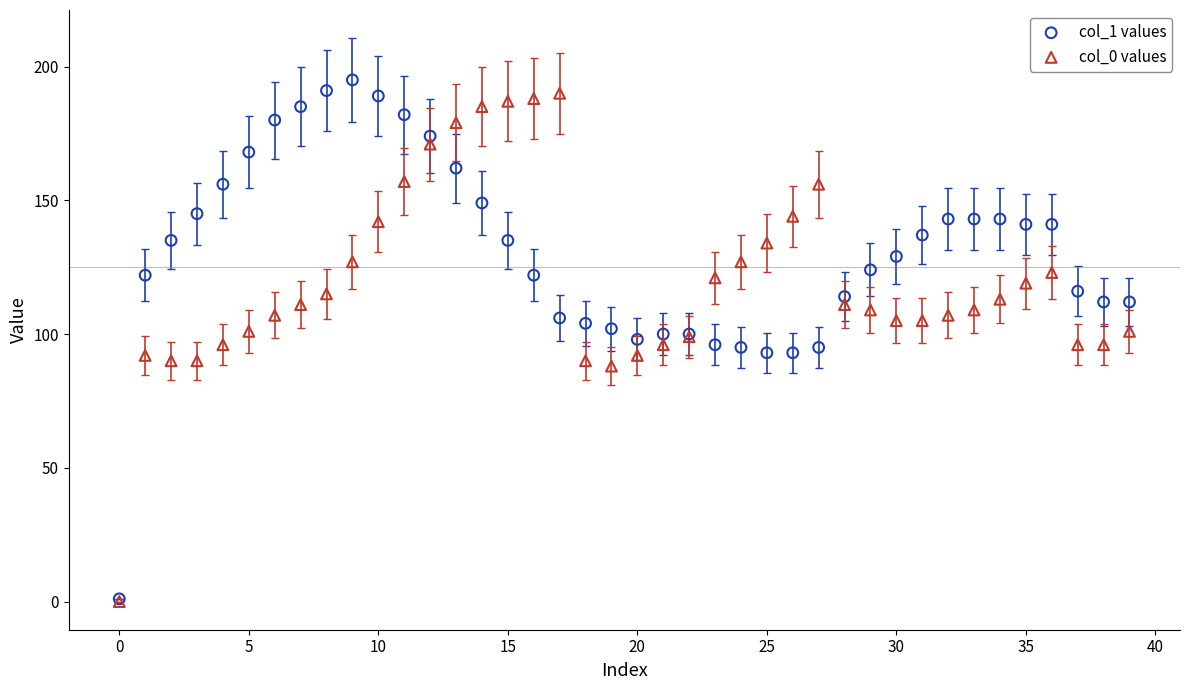

What are all the series names shown in the legend?

col_1 values, col_0 values